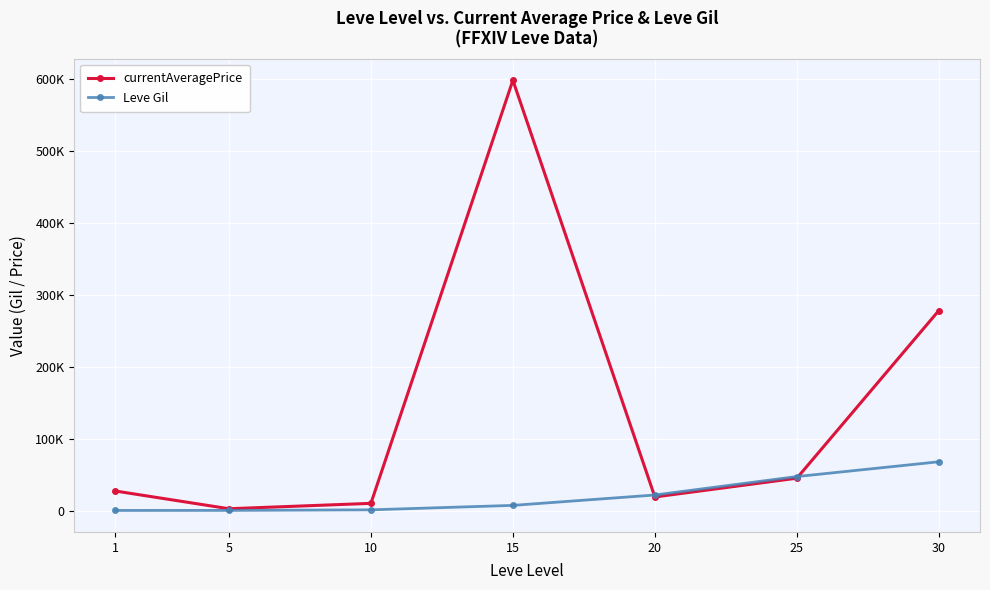

The value of currentAveragePrice at 20 is 29785.5. True or false?

False